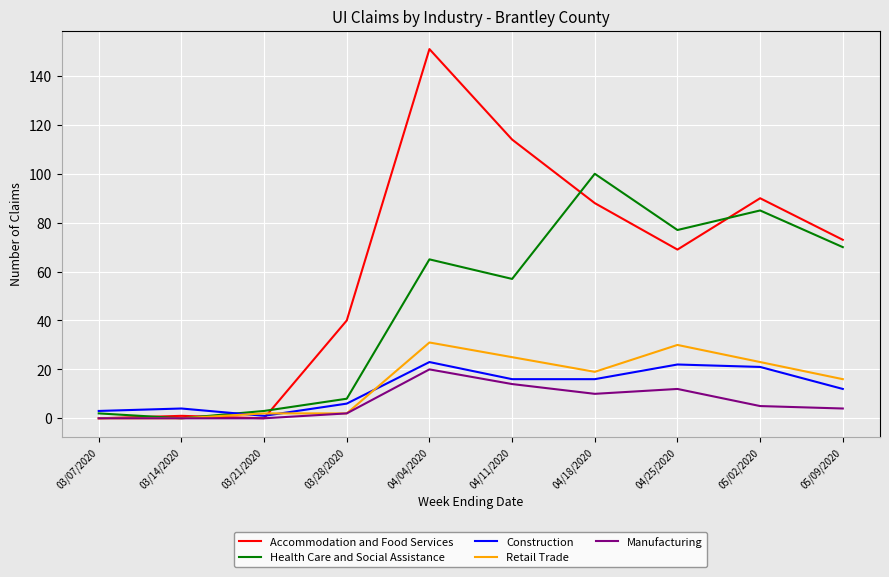

Between 03/07/2020 and 05/02/2020, which series saw the biggest shift?

Accommodation and Food Services